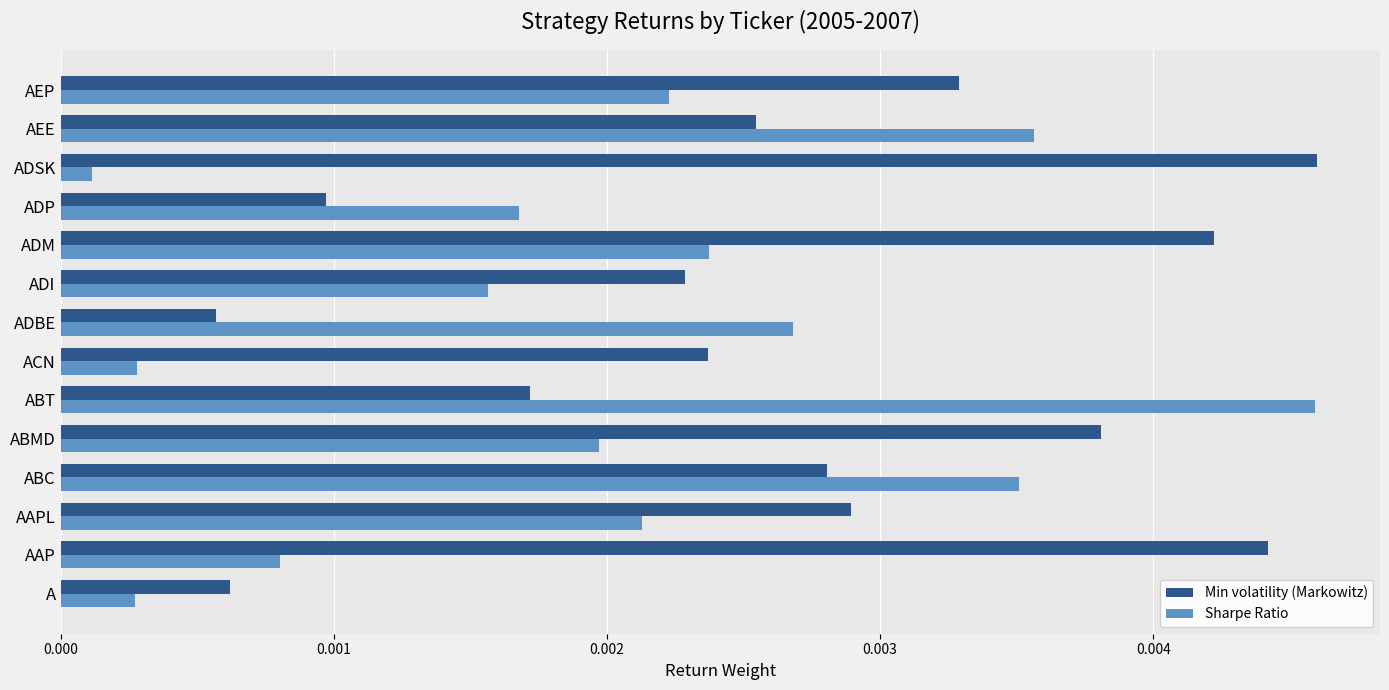

List the series in order of their overall mean, lowest first.

Sharpe Ratio, Min volatility (Markowitz)